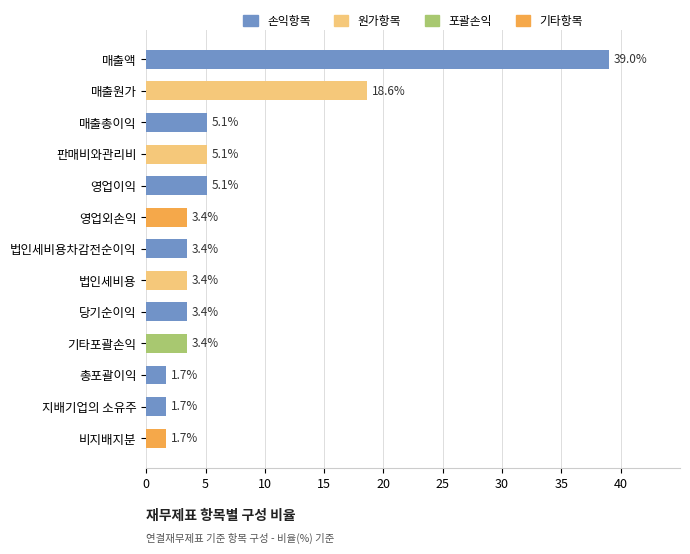

What is the difference between the maximum and minimum values?

37.3